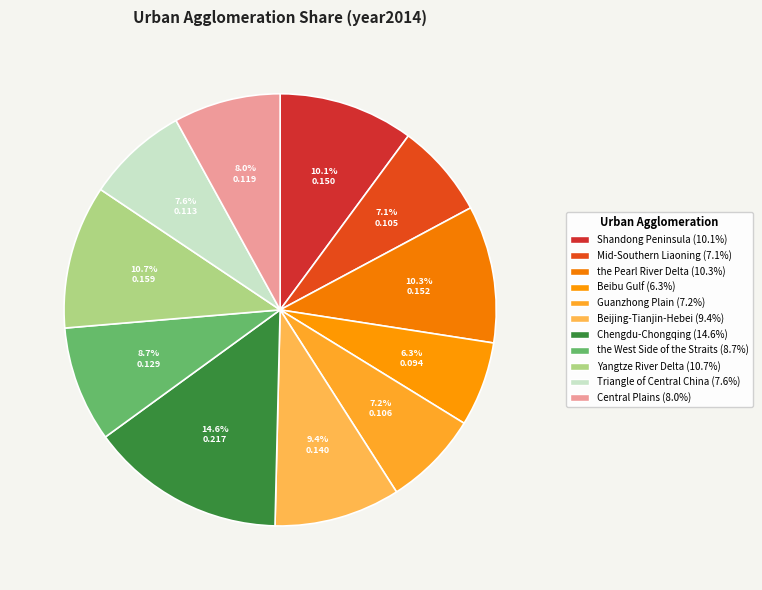

Count the number of slices in the pie.

11